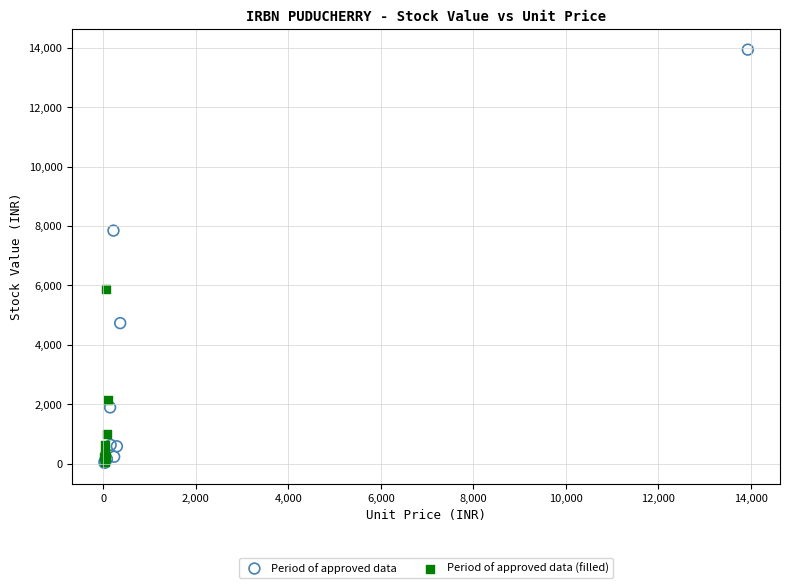

Which series has the widest spread of Y values?

Period of approved data